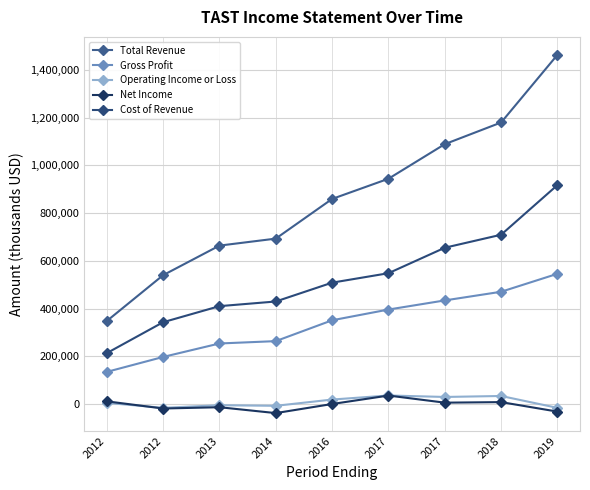

Reading left to right, what are all the values shown in this chart?

Total Revenue: 2012=347500	2012=539600	2013=663500	2014=692800	2016=859000	2017=943600	2017=1088500	2018=1179300	2019=1462800
Gross Profit: 2012=134500	2012=197100	2013=253500	2014=263400	2016=350700	2017=395700	2017=433900	2018=470200	2019=545500
Operating Income or Loss: 2012=4800	2012=-16100	2013=-5100	2014=-7600	2016=18600	2017=35700	2017=29500	2018=33600	2019=-16200
Net Income: 2012=11200	2012=-18900	2013=-13500	2014=-38100	2016=0	2017=35400	2017=5600	2018=7900	2019=-31900
Cost of Revenue: 2012=213000	2012=342600	2013=409900	2014=429400	2016=508300	2017=547900	2017=654600	2018=709100	2019=917200